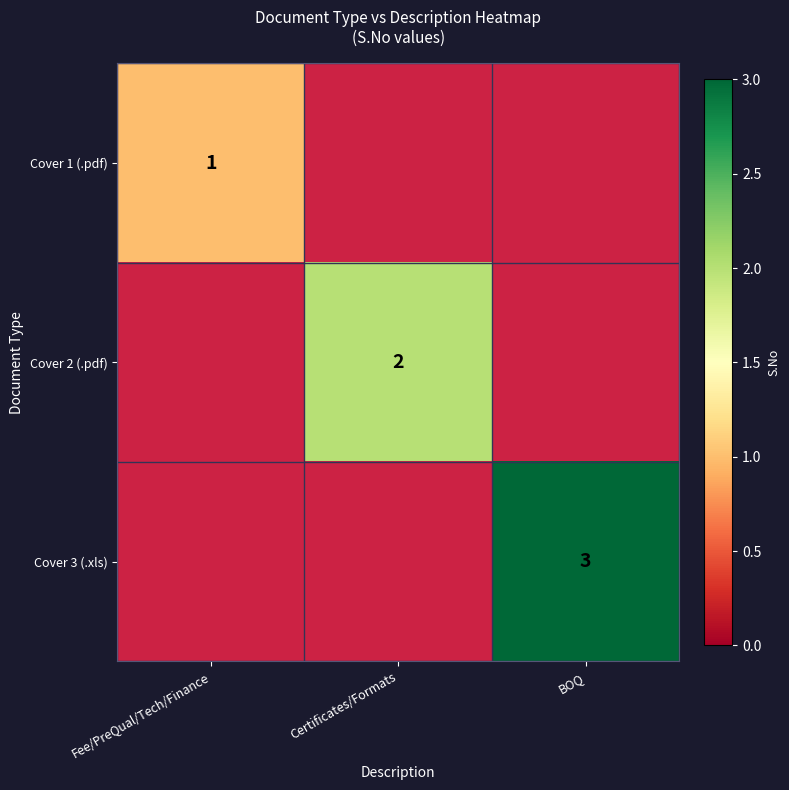

Is it true that Cover 2 (.pdf) equals 1 at Certificates/Formats?

False